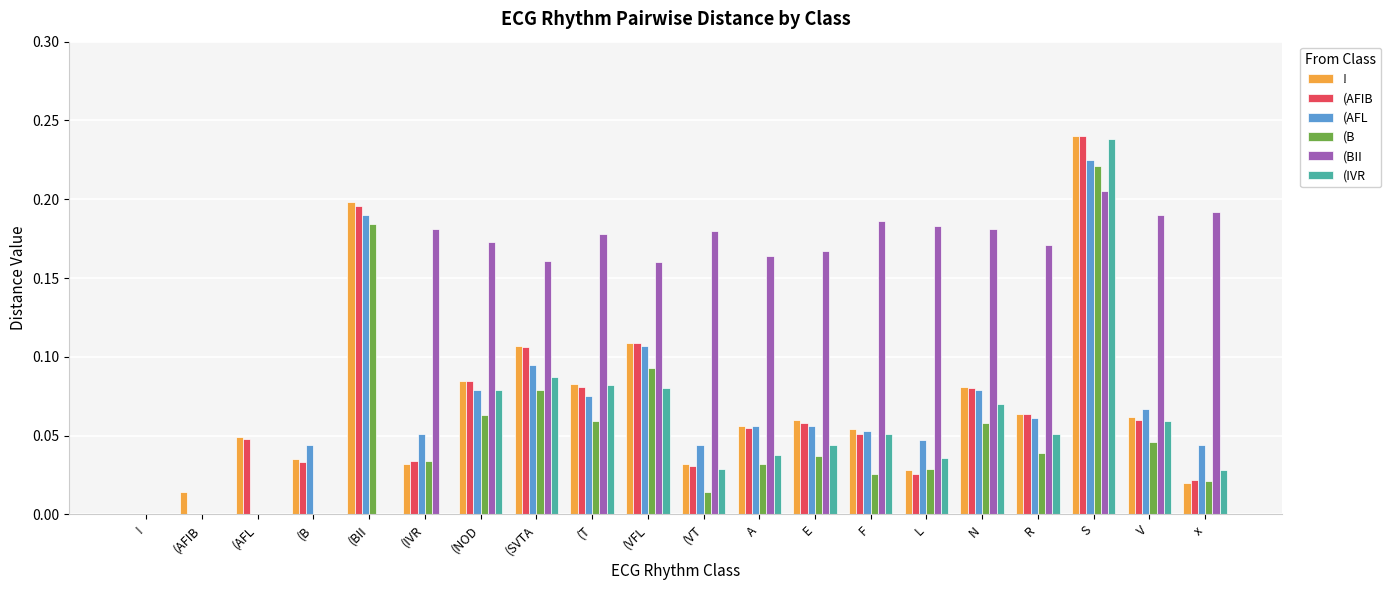

Which category has the highest value in the (BII series?

S